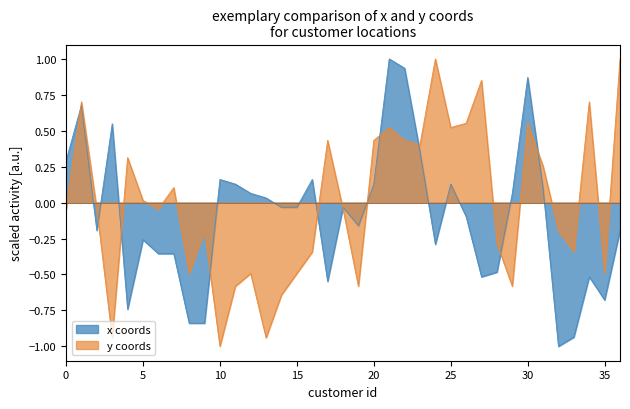

Reading left to right, extract all data points from this chart.

x_coords: 0.3	0.7	-0.2	0.5	-0.7	-0.3	-0.4	-0.4	-0.8	-0.8	0.2	0.1	0.1	0.0	-0.0	-0.0	0.2	-0.5	-0.0	-0.2	0.1	1.0	0.9	0.4	-0.3	0.1	-0.1	-0.5	-0.5	0.1	0.9	0.1	-1.0	-0.9	-0.5	-0.7	-0.2
y_coords: -0.0	0.7	-0.0	-0.9	0.3	0.0	-0.0	0.1	-0.5	-0.2	-1.0	-0.6	-0.5	-0.9	-0.6	-0.5	-0.3	0.4	-0.0	-0.6	0.4	0.5	0.4	0.4	1.0	0.5	0.6	0.9	-0.3	-0.6	0.6	0.3	-0.2	-0.3	0.7	-0.5	1.0